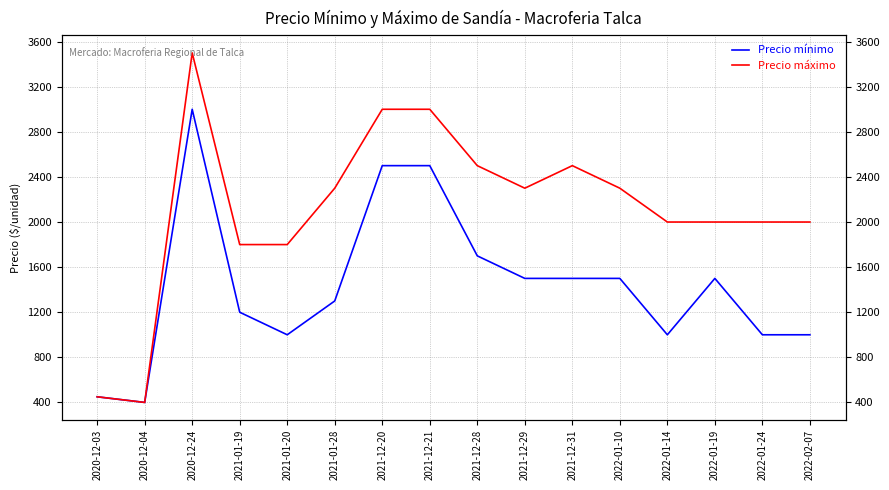

How many lines are shown in the chart?

2